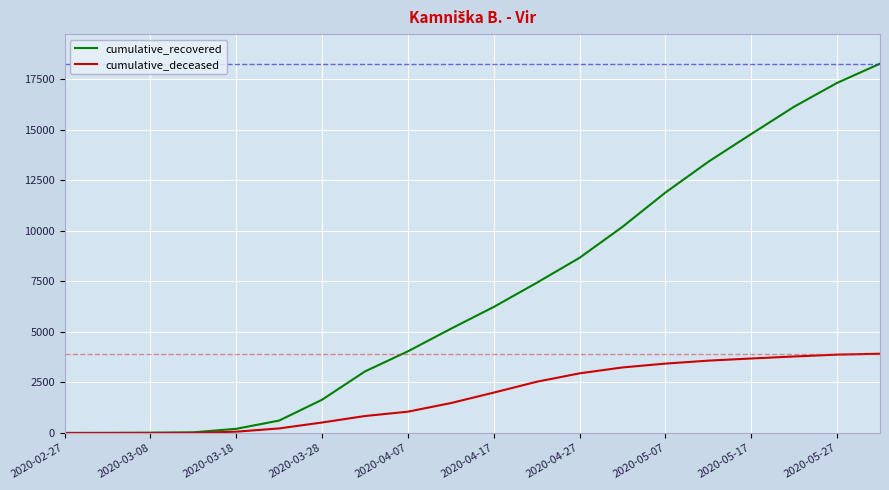

At how many categories does at least one series exceed 16555?

2